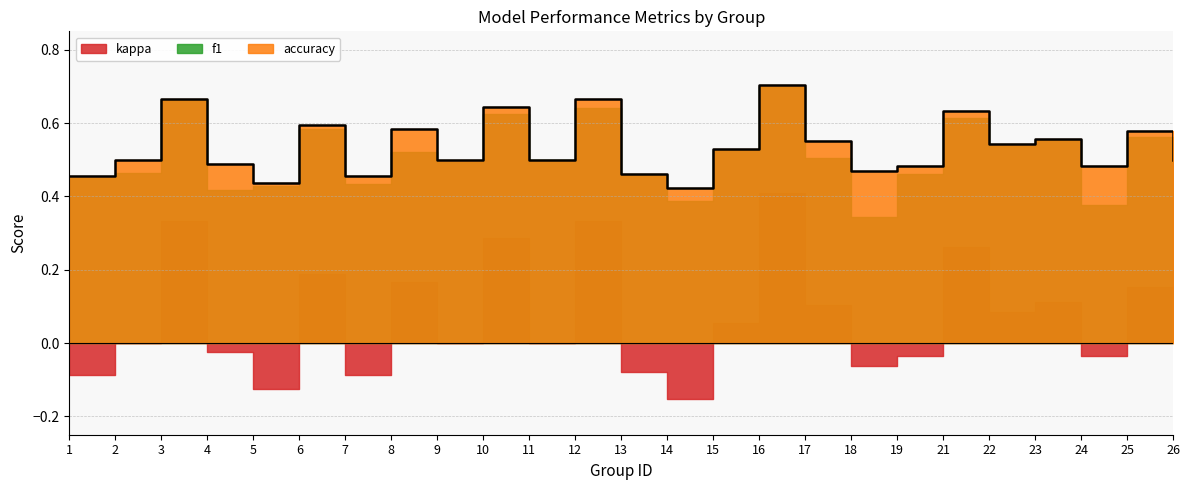

The value of f1 at 10 is 0.6. True or false?

True